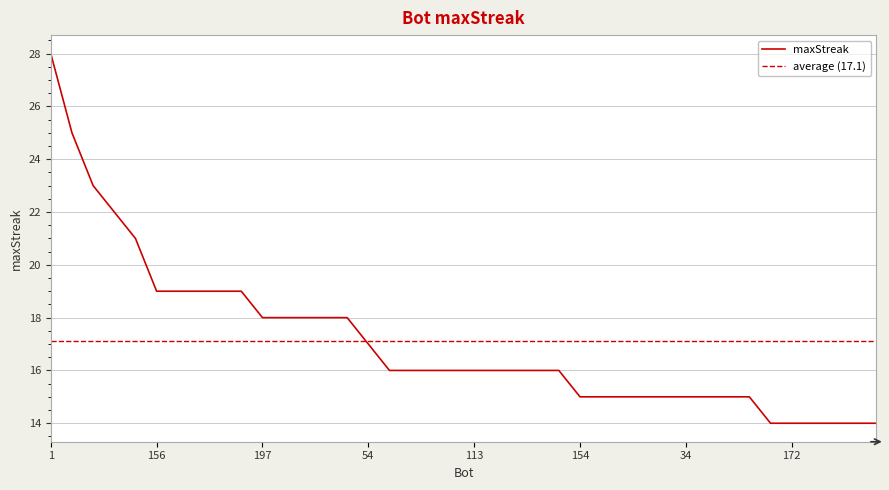

What is the minimum value shown in the chart?

14